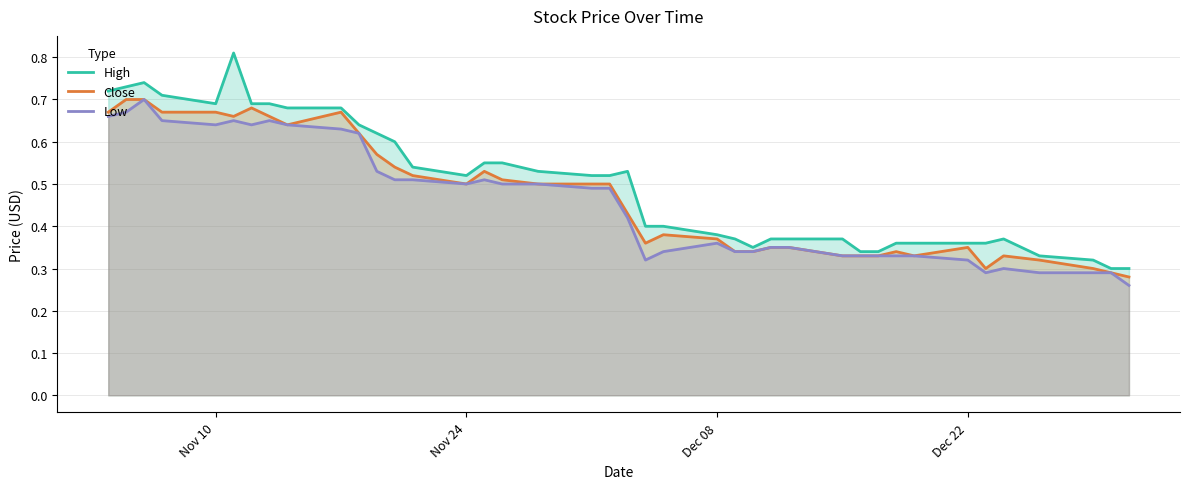

The value of Low at Nov 10 is 0.3. True or false?

False